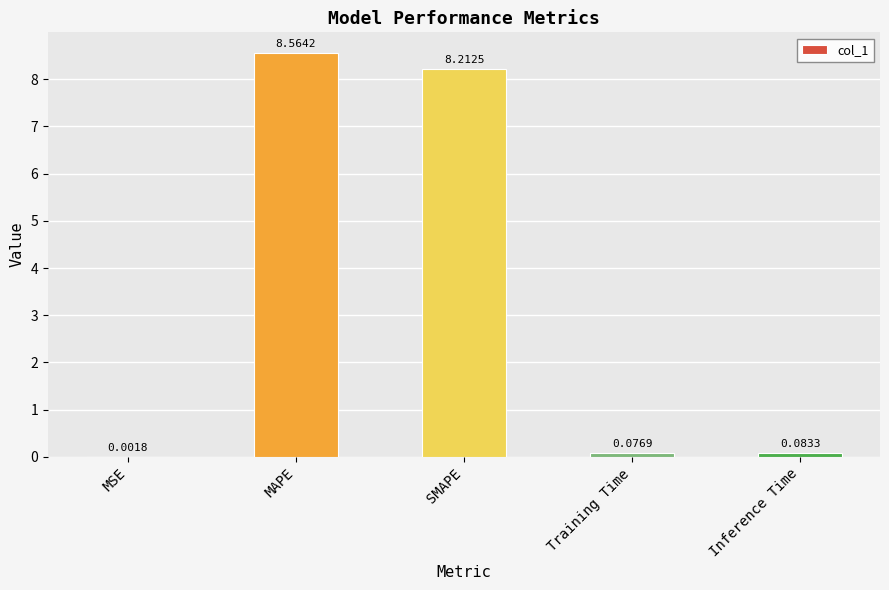

At which category does the chart reach its peak across all series?

MAPE